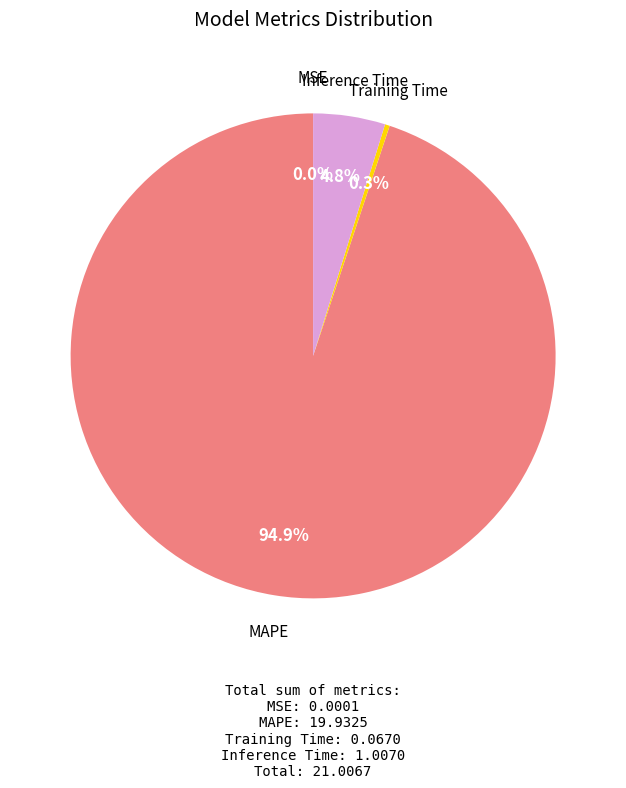

To the nearest percent, what is the combined percentage of Training Time and MAPE?

95%